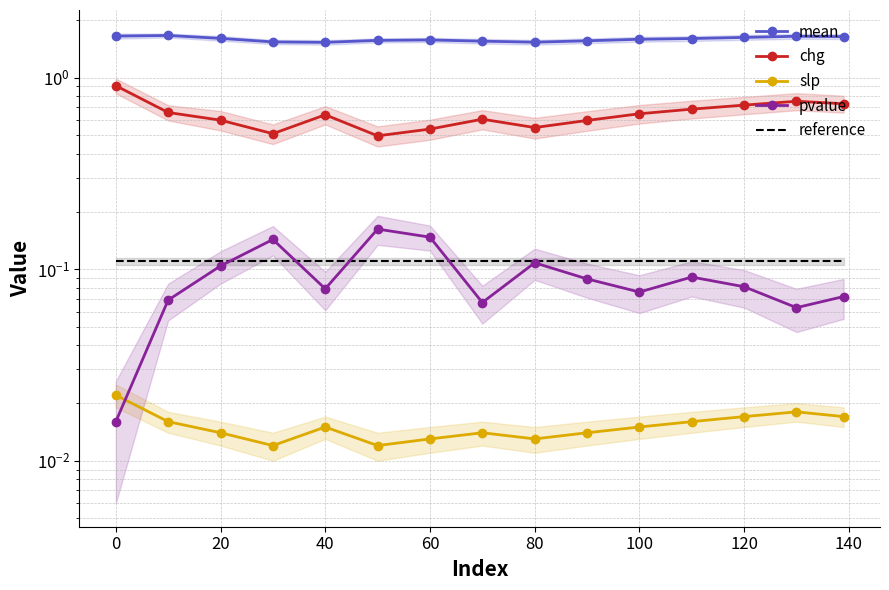

Which series has the largest total across all categories?

mean